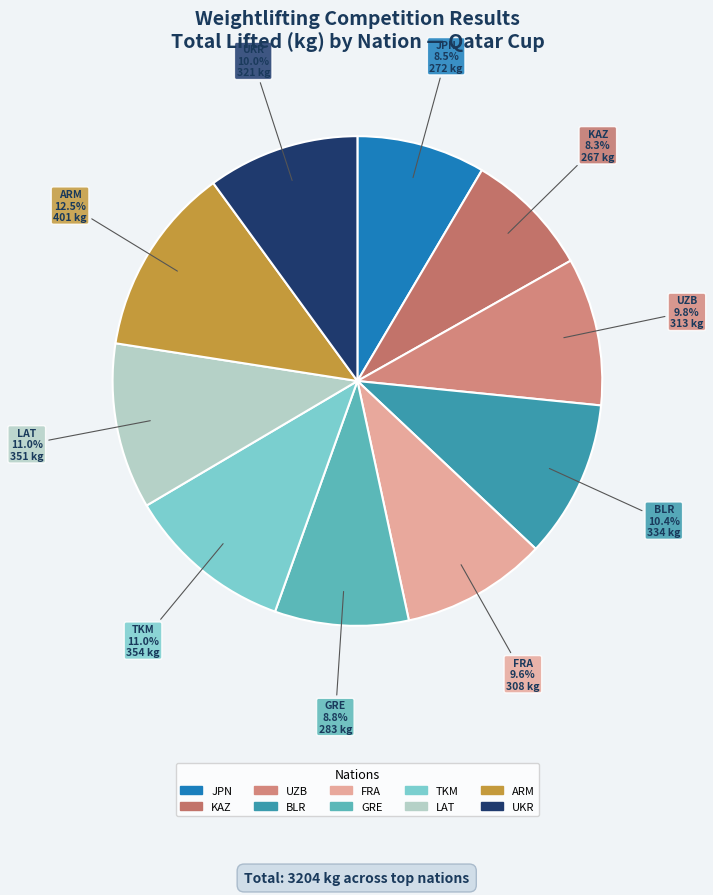

Which slice is the largest?

ARM